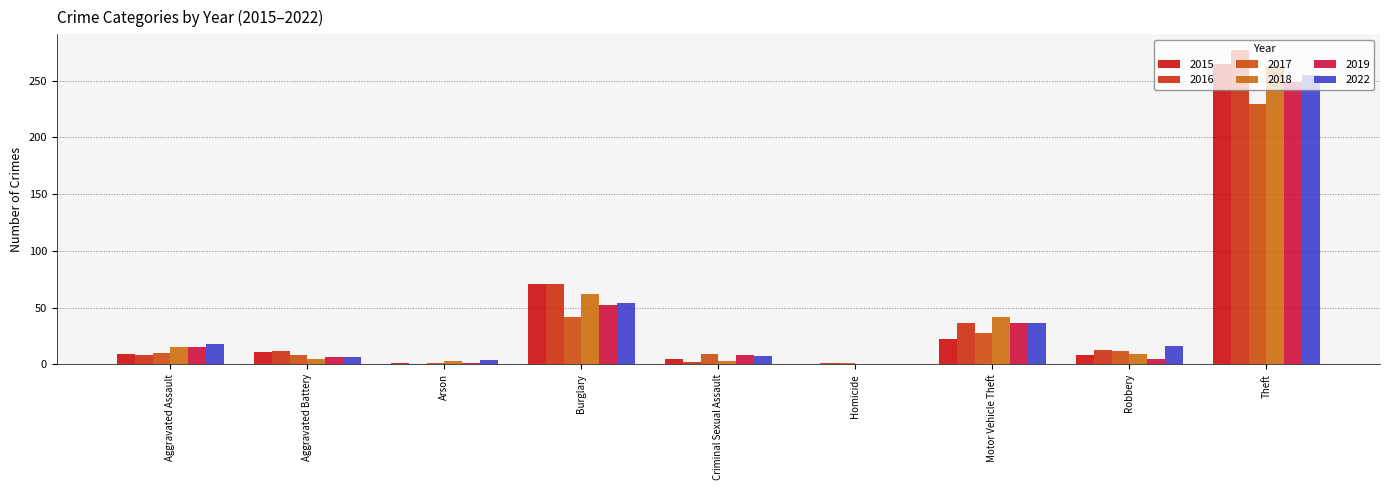

Which category has the lowest value in the 2018 series?

Homicide